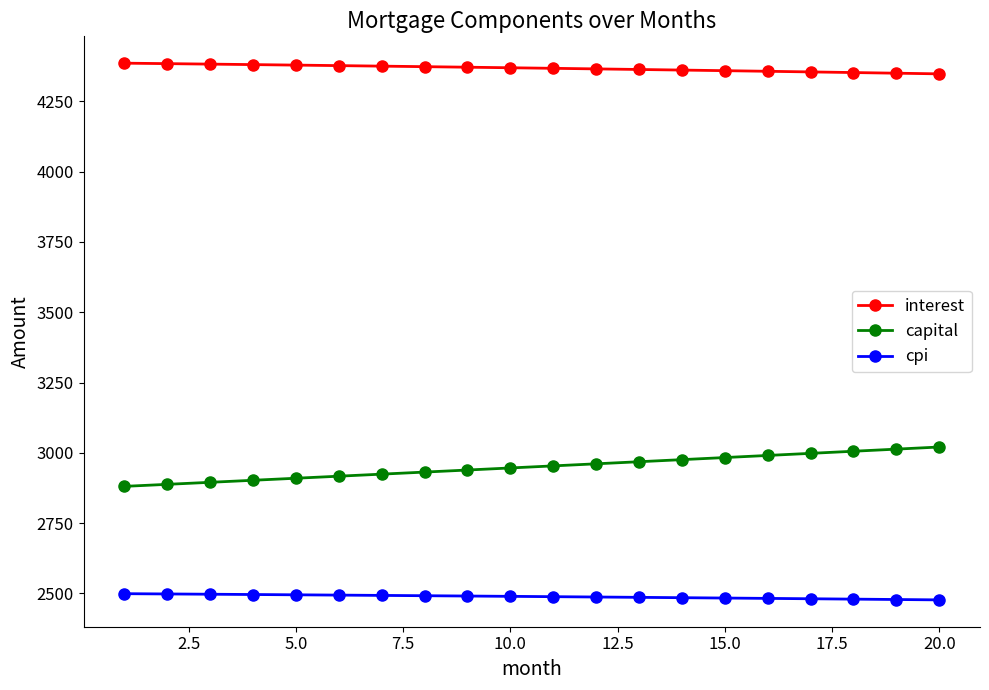

What is the value of the cpi point at the 12th from the left?

2487.2